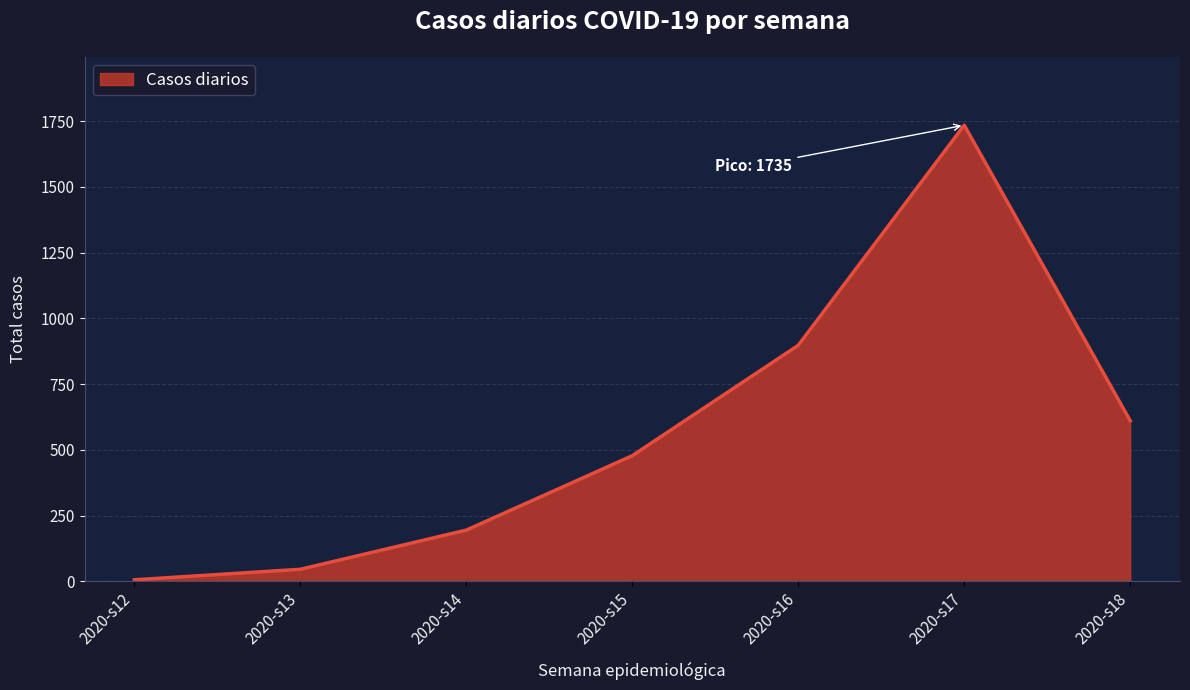

How many lines are shown in the chart?

1